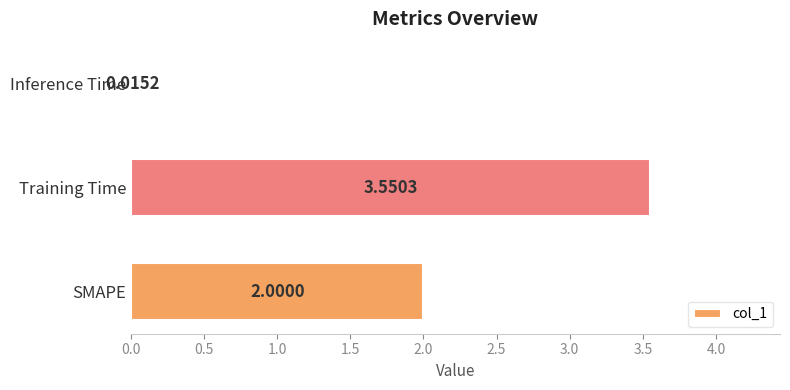

What is the difference between the values at SMAPE and Training Time?

1.6